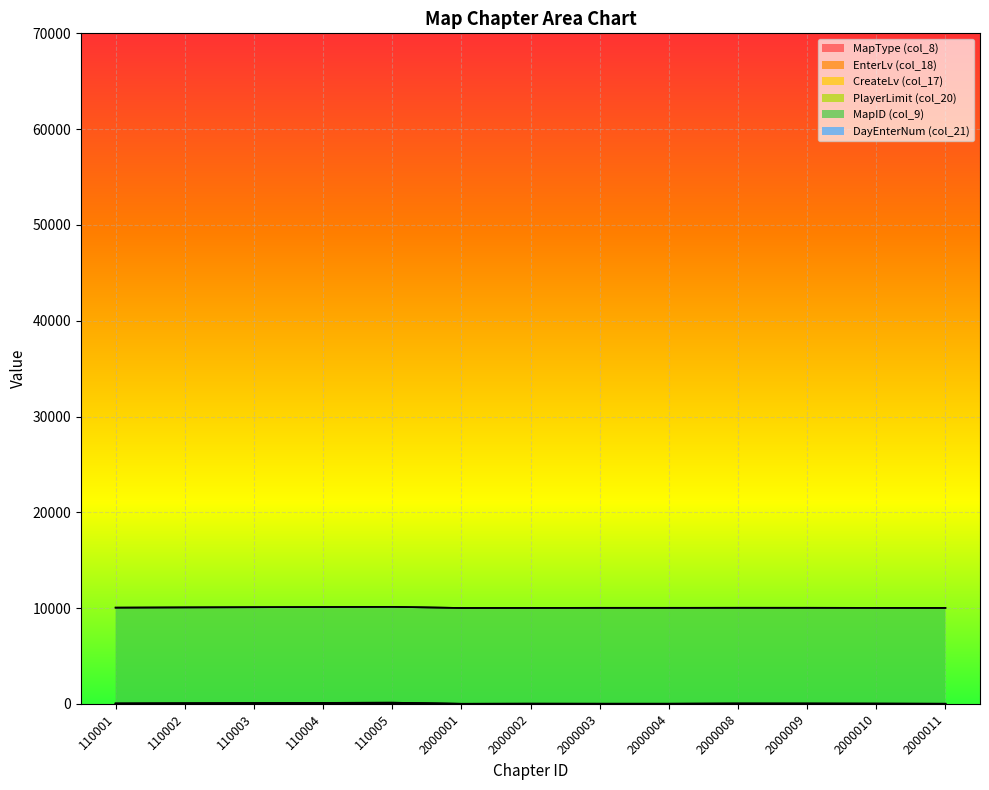

How many categories are shown in the chart?

13